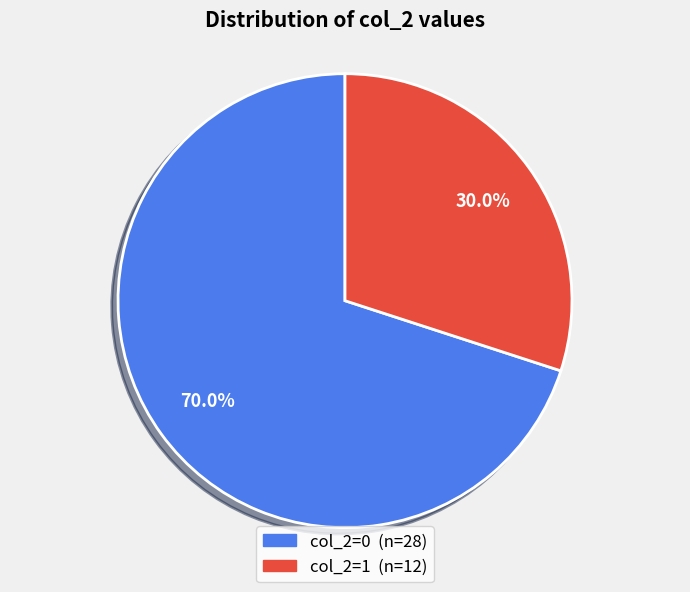

To the nearest percent, what is the difference between the largest and smallest slice percentages?

40%